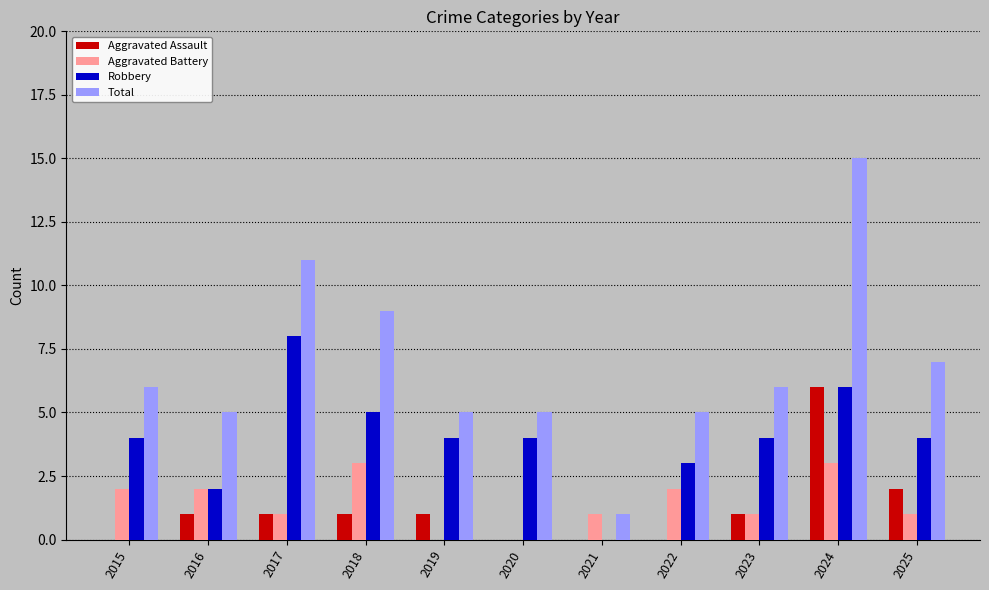

Does the chart contain stacked bars?

No